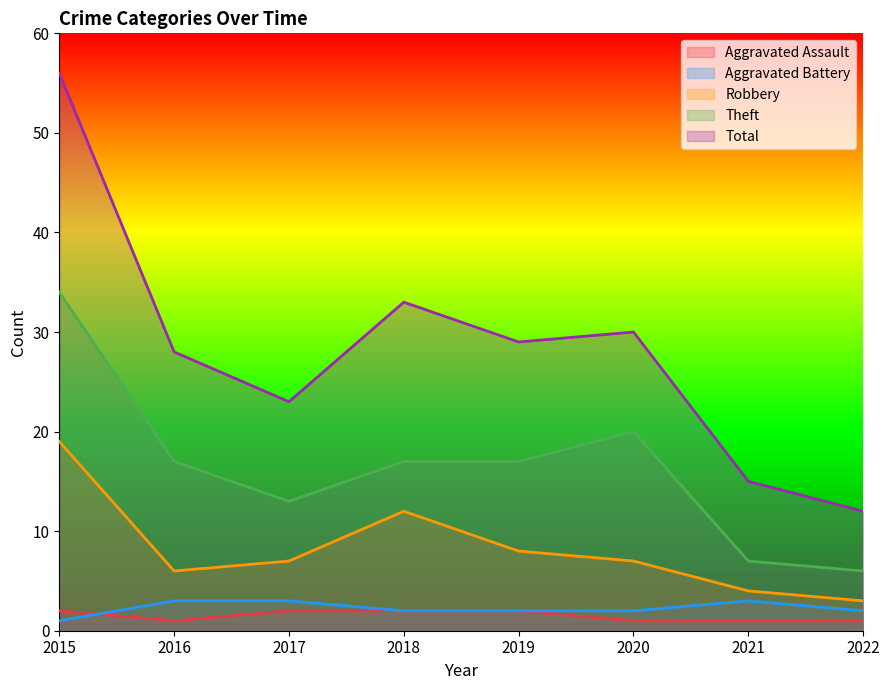

How many interior local valleys does the Aggravated Assault series have?

1